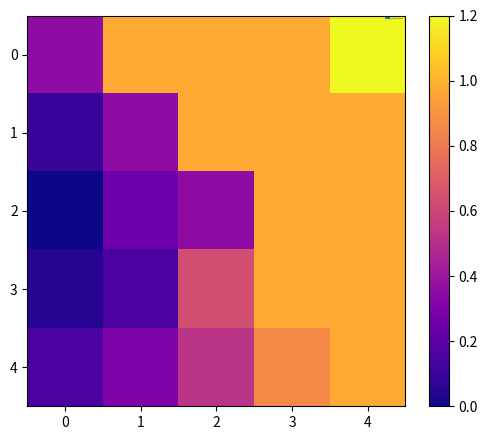

What is the spread (max minus min) of values at 0?

0.4